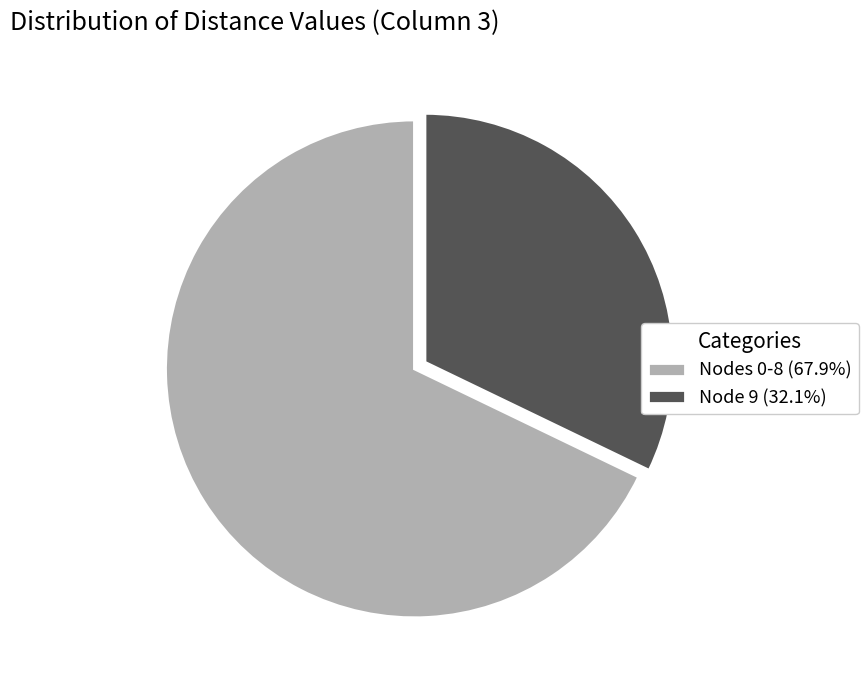

Is there a majority slice in this chart?

Yes